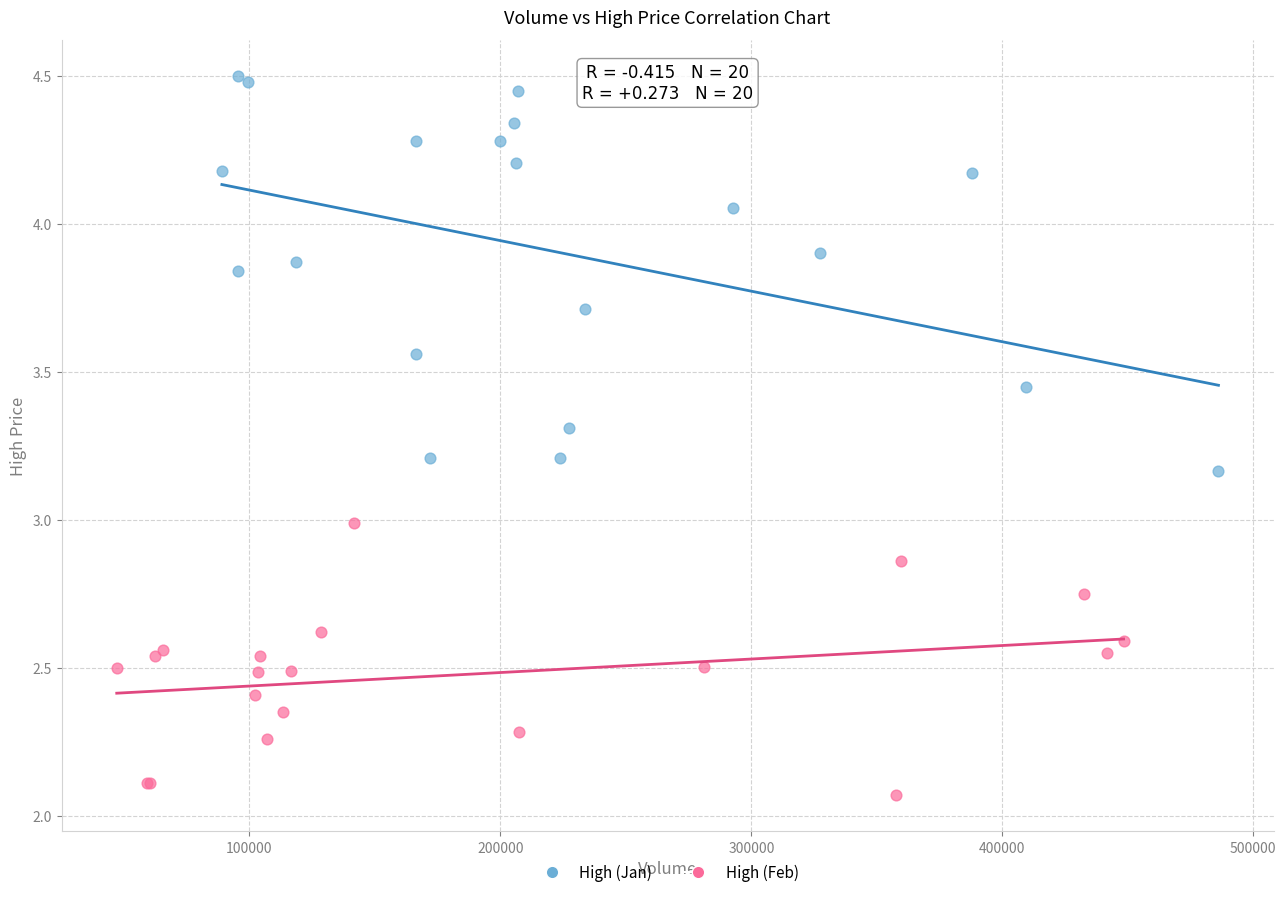

Which series contains the highest Y value?

High (Jan)